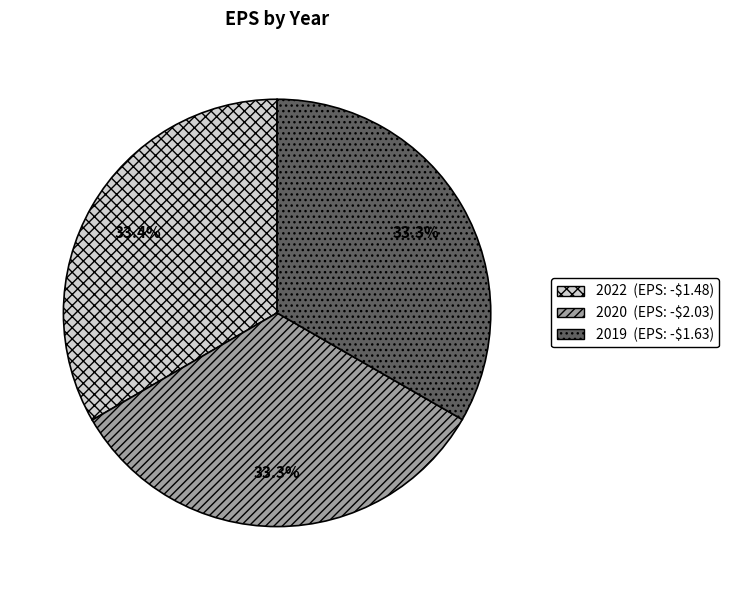

What percentage do 2019 and 2020 together represent?

66.6%